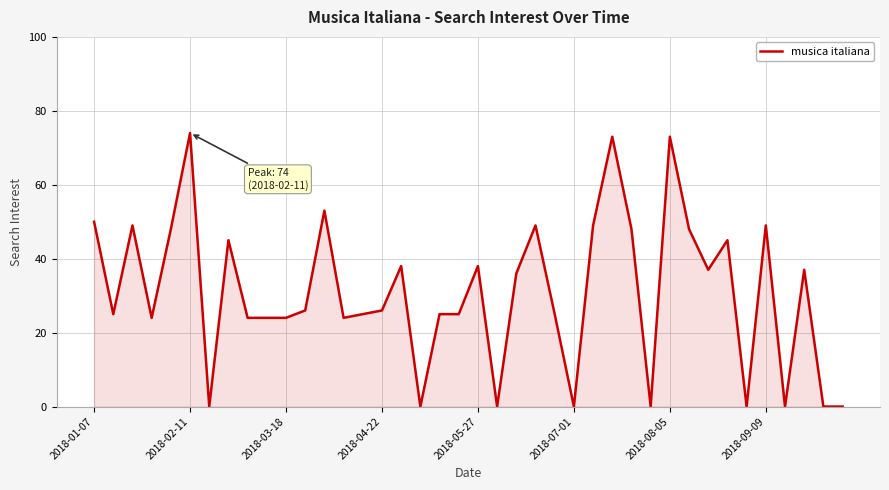

What is the greatest value displayed?

74